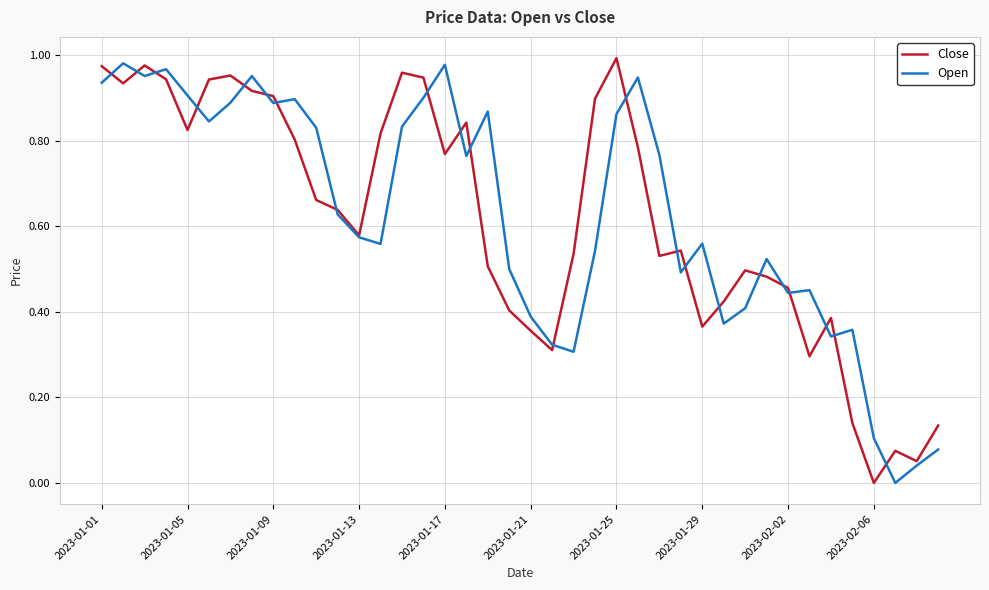

At how many categories does at least one series exceed 0?

40